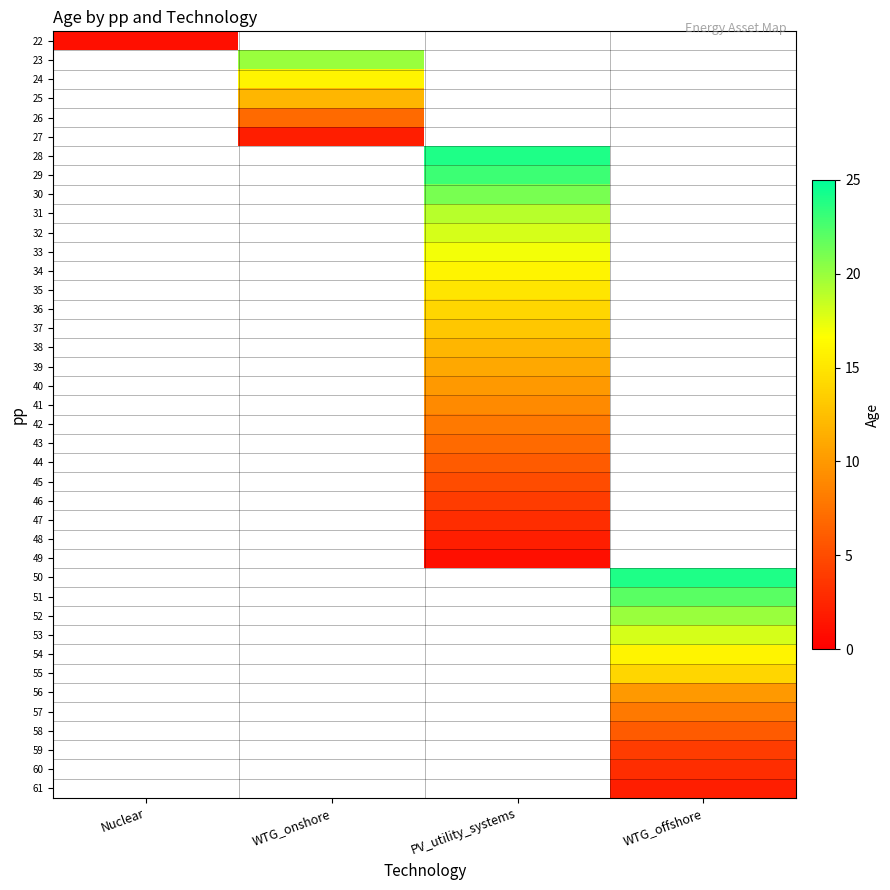

At how many categories does at least one series exceed 22?

2